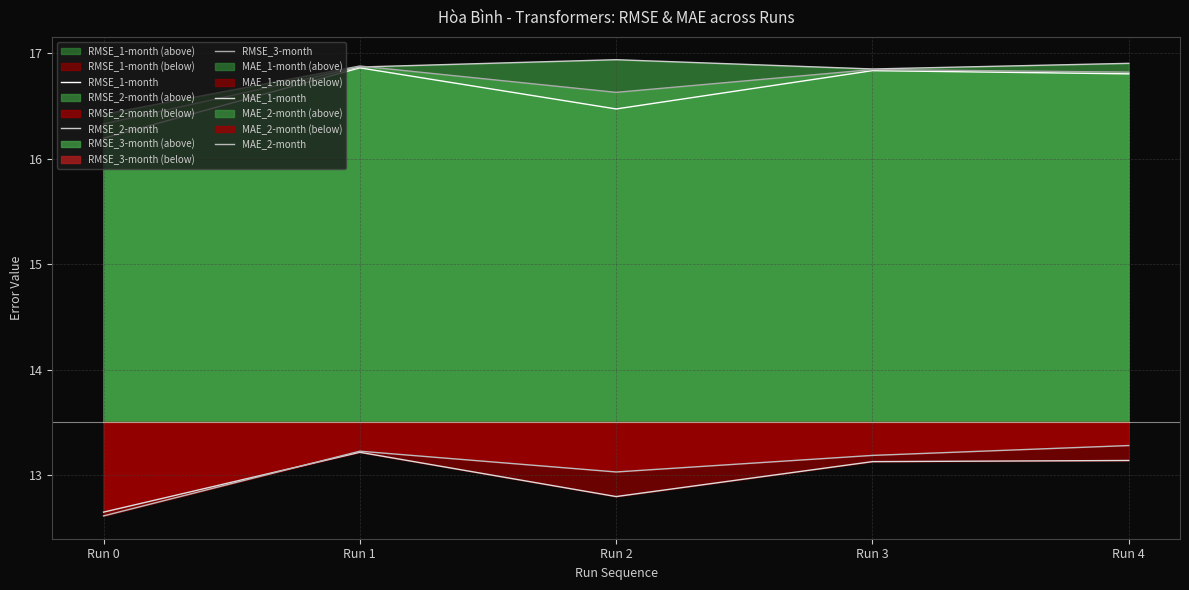

The RMSE_2-month series shows 23.0 at Run 4. True or false?

False